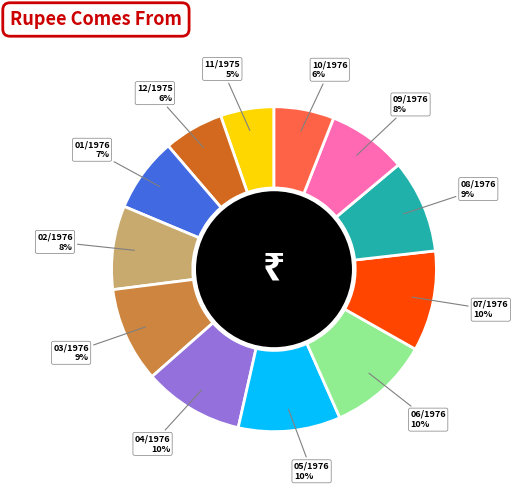

To the nearest percent, what is the difference between the largest and smallest slice percentages?

5%